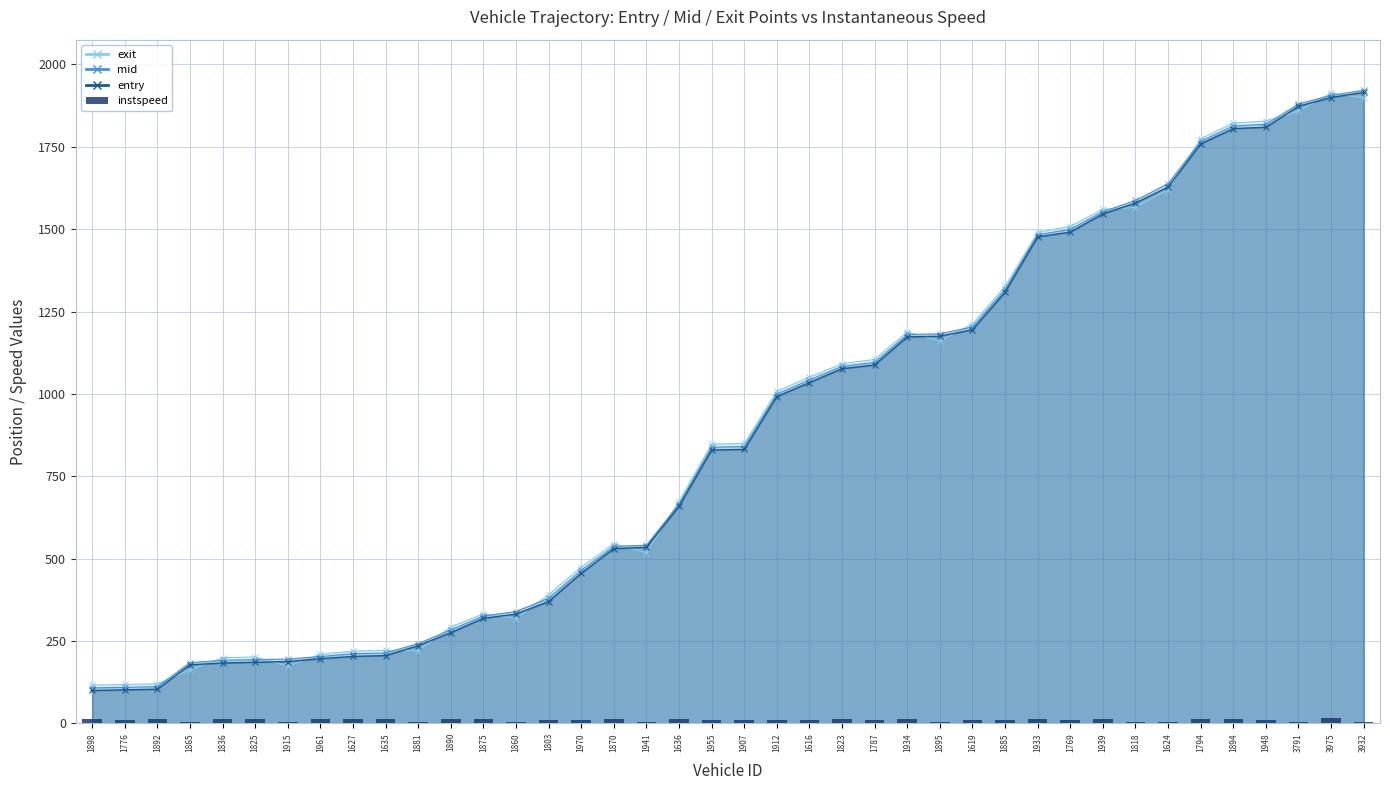

What is the label of the 17th bar from the left?

1870